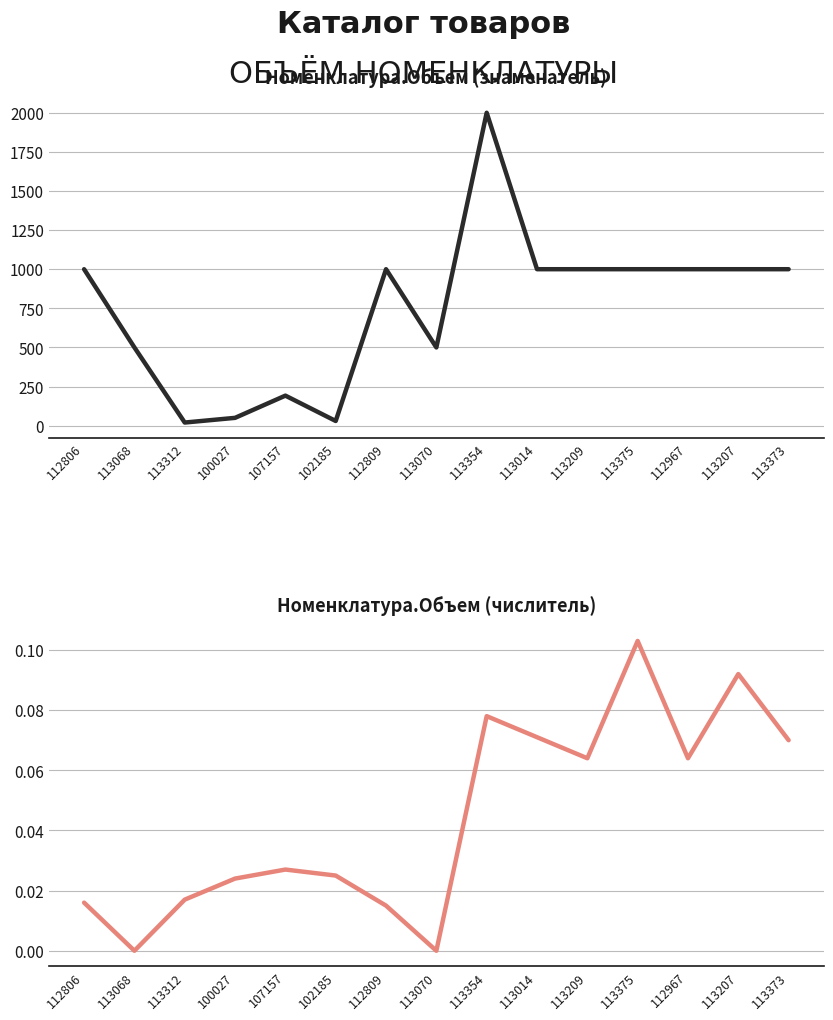

Reading left to right, transcribe all the data shown in this chart.

Номенклатура.Объем (знаменатель): 1000.0	500.0	20.0	50.0	192.0	30.0	1000.0	500.0	2000.0	1000.0	1000.0	1000.0	1000.0	1000.0	1000.0
Номенклатура.Объем (числитель): 0.0	0.0	0.0	0.0	0.0	0.0	0.0	0.0	0.1	0.1	0.1	0.1	0.1	0.1	0.1